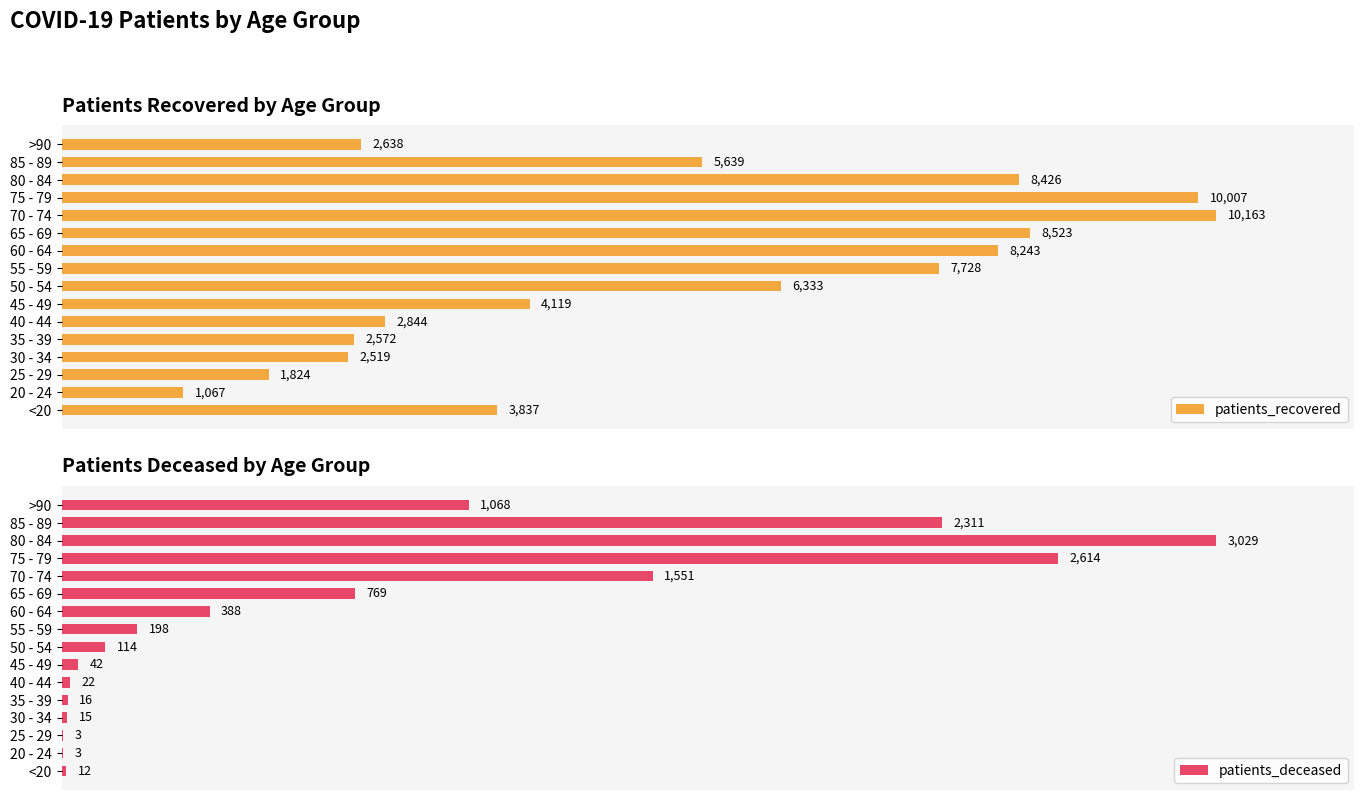

List the labels in order of patients_recovered value, smallest first.

20 - 24, 25 - 29, 30 - 34, 35 - 39, >90, 40 - 44, <20, 45 - 49, 85 - 89, 50 - 54, 55 - 59, 60 - 64, 80 - 84, 65 - 69, 75 - 79, 70 - 74